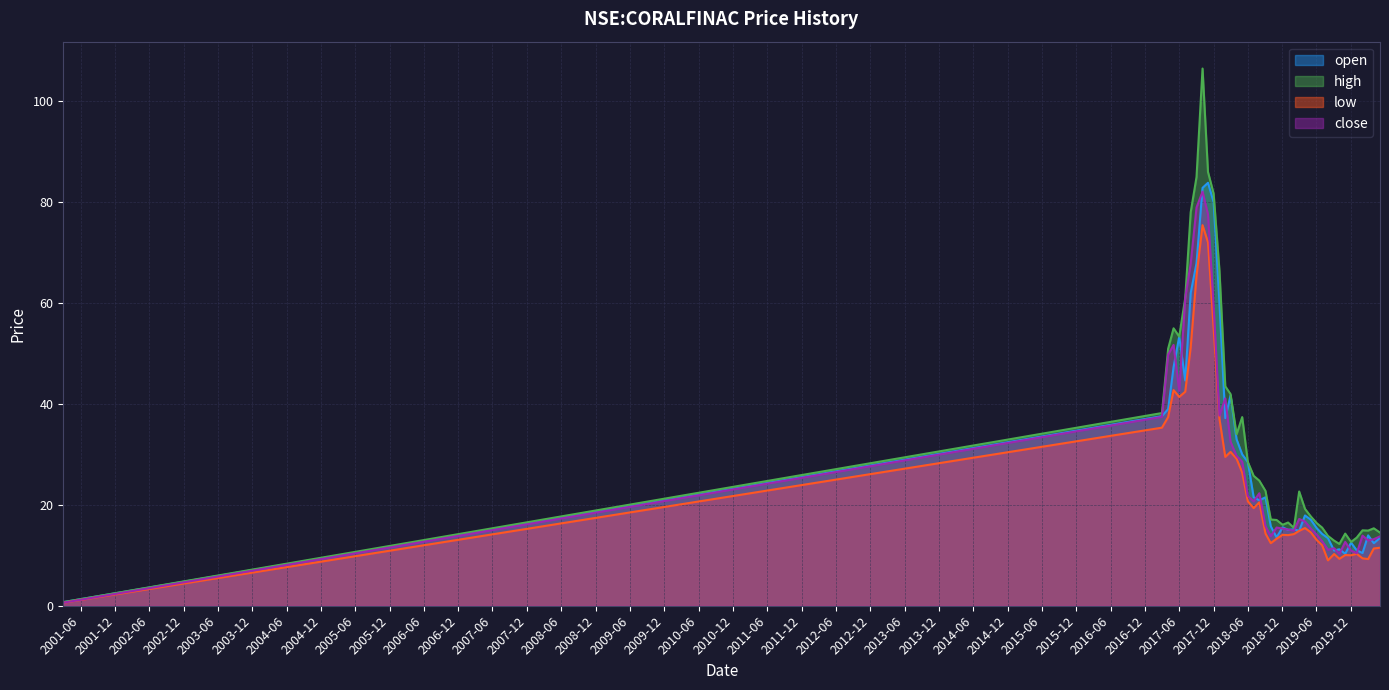

What position from the left is 2020-05-04?

40